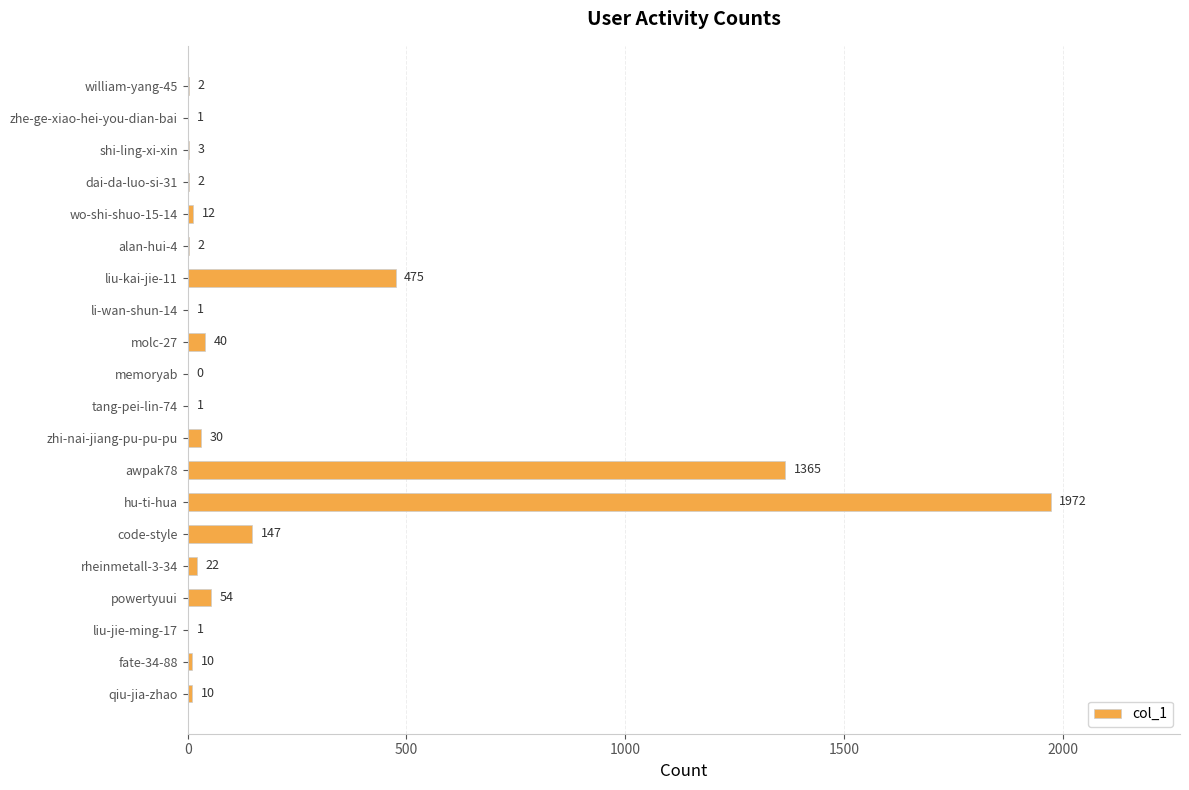

Count the number of categories in the chart.

20